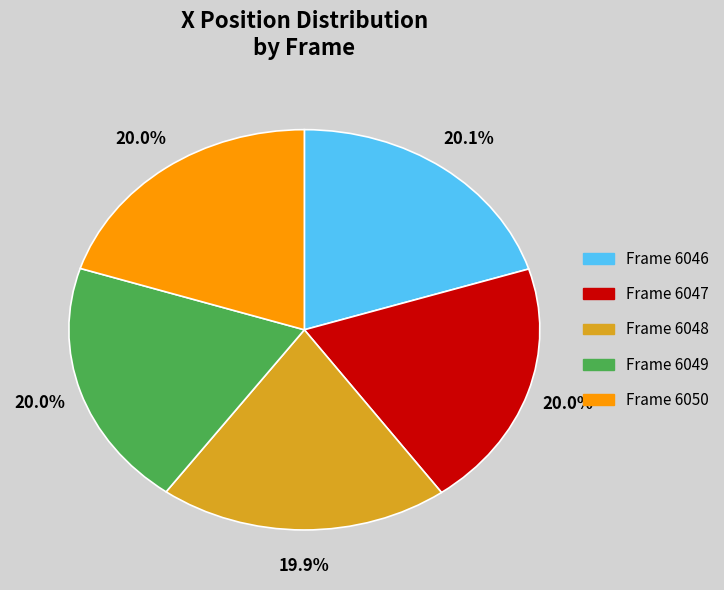

Is there any slice that represents more than half of the pie?

No